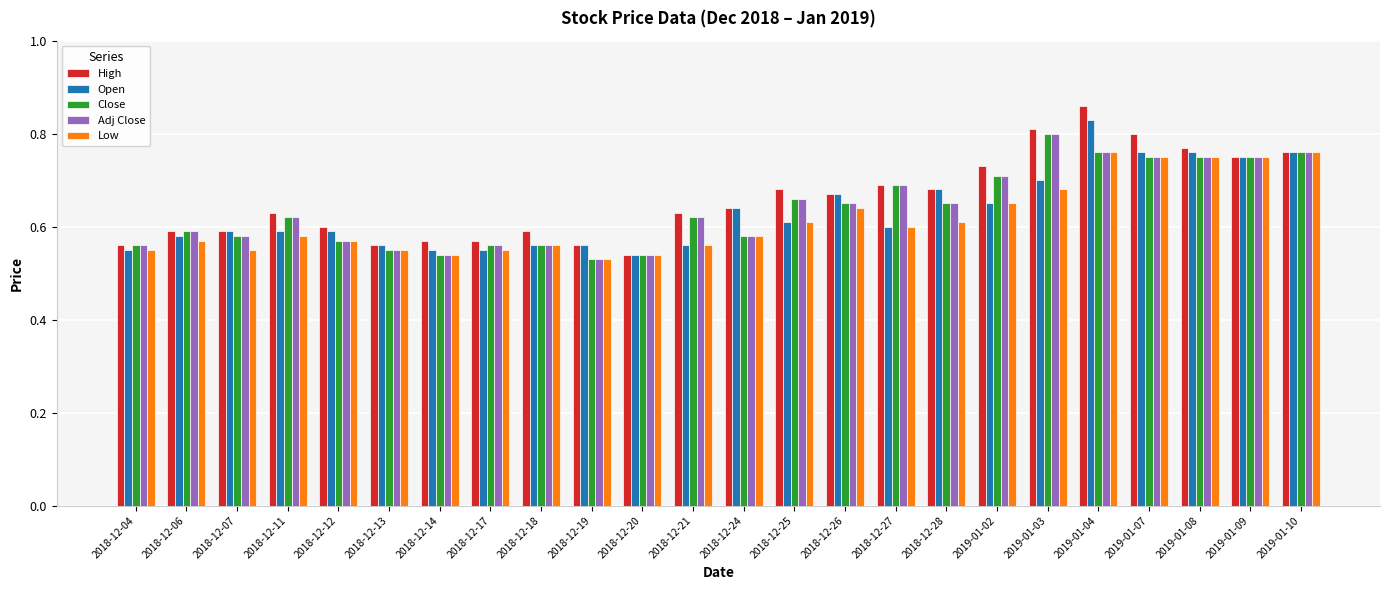

What is the difference between the maximum and minimum values in the Close series?

0.3